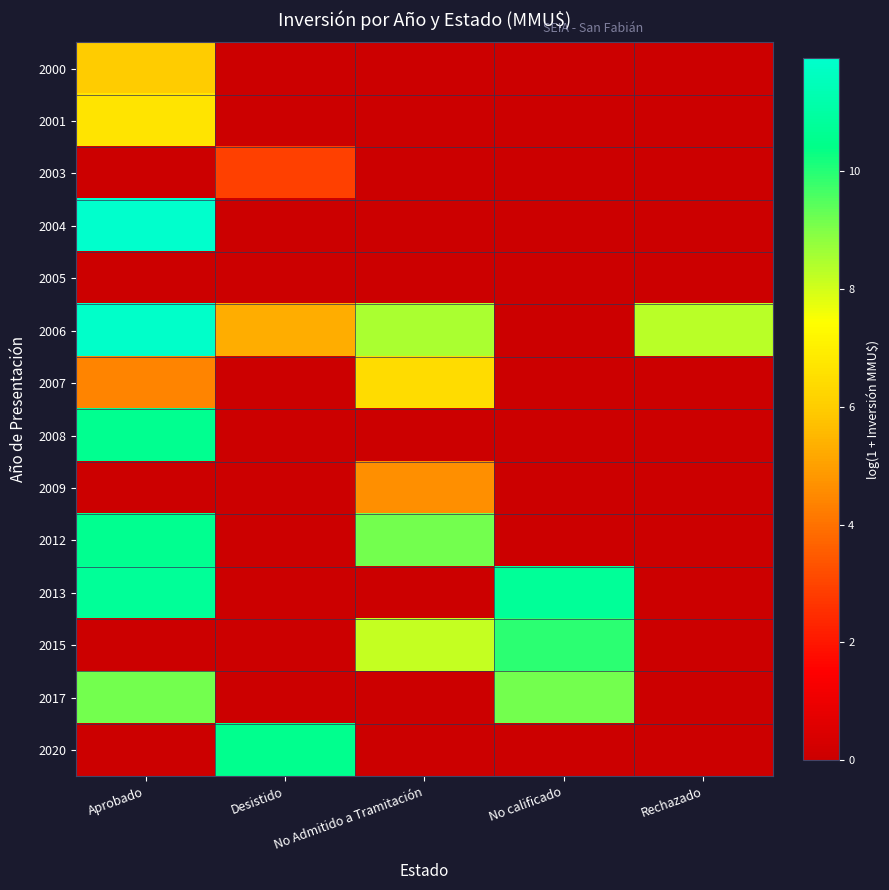

Which series has the largest total across all categories?

2006